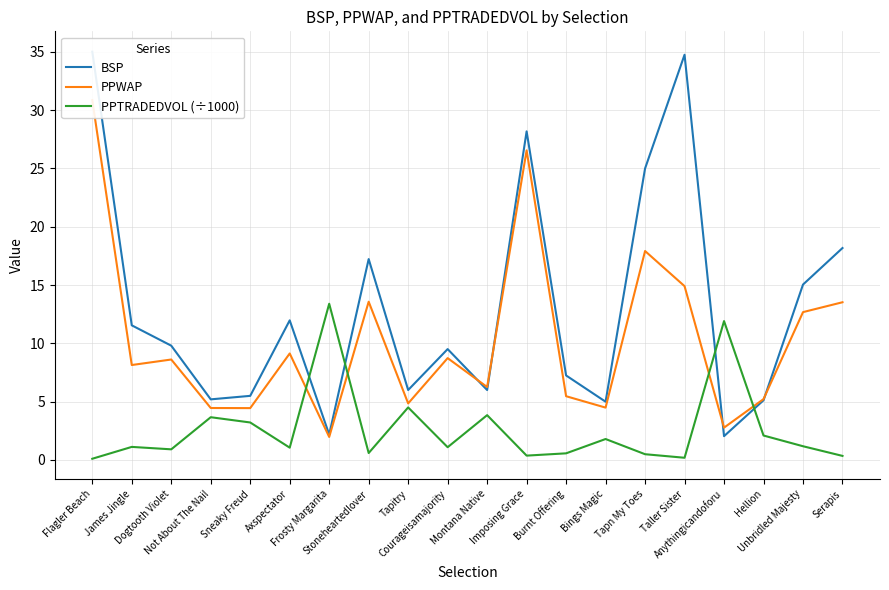

Between Tapn My Toes and Montana Native, which is larger?

Tapn My Toes